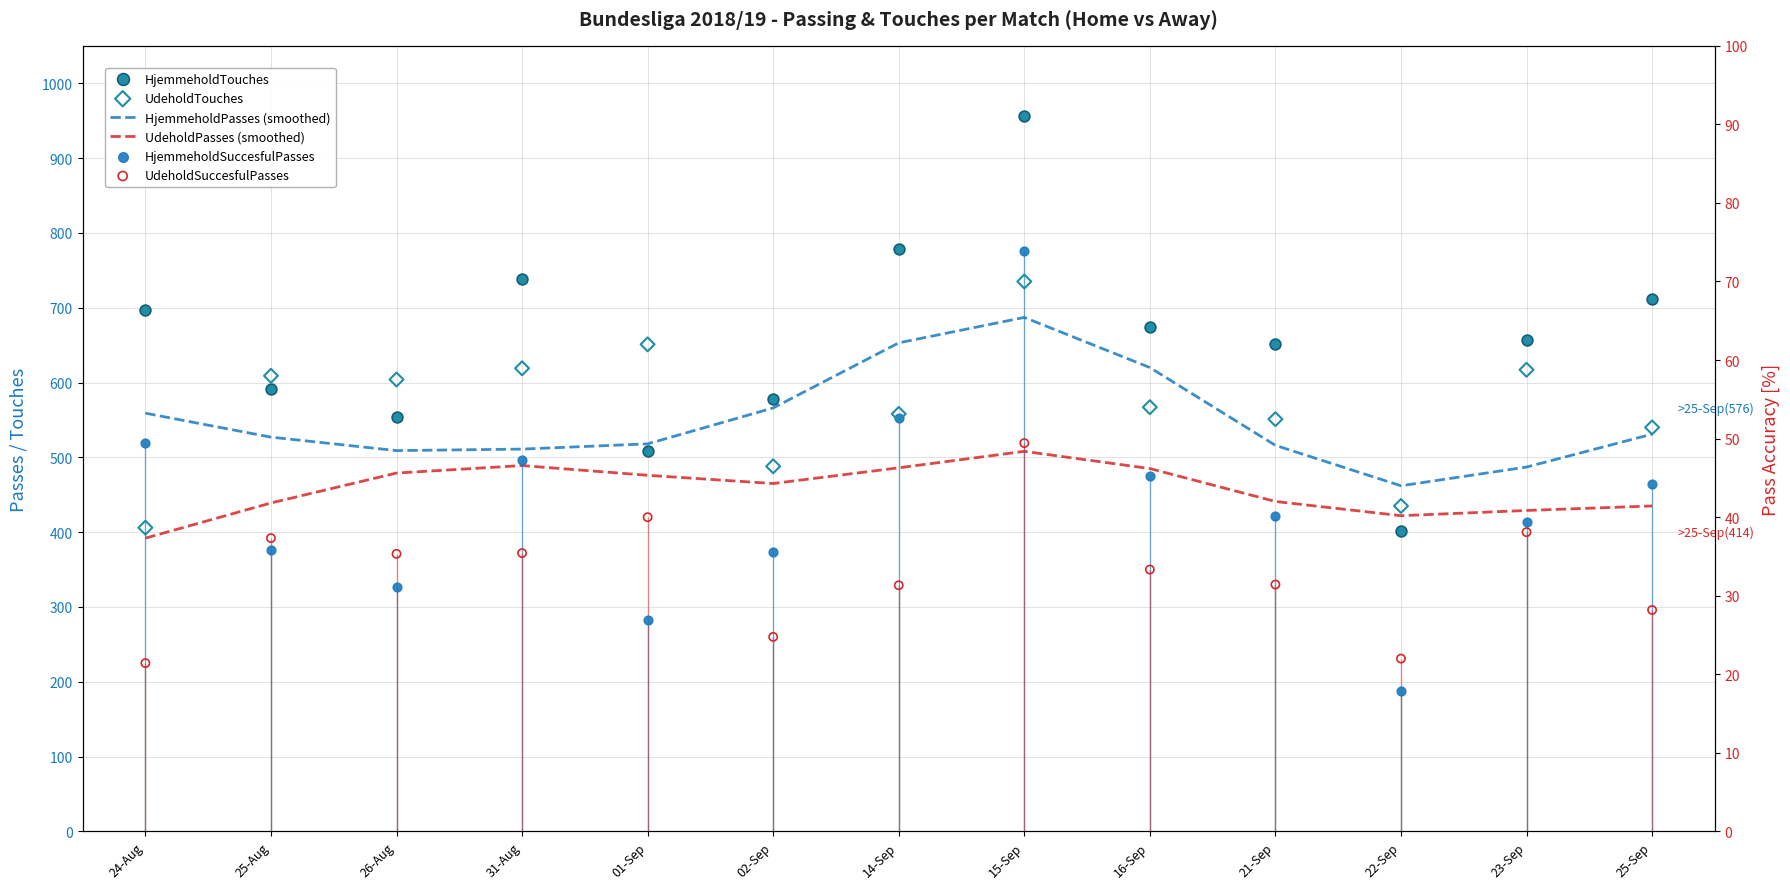

Which series contains the highest Y value?

HjemmeholdTouches